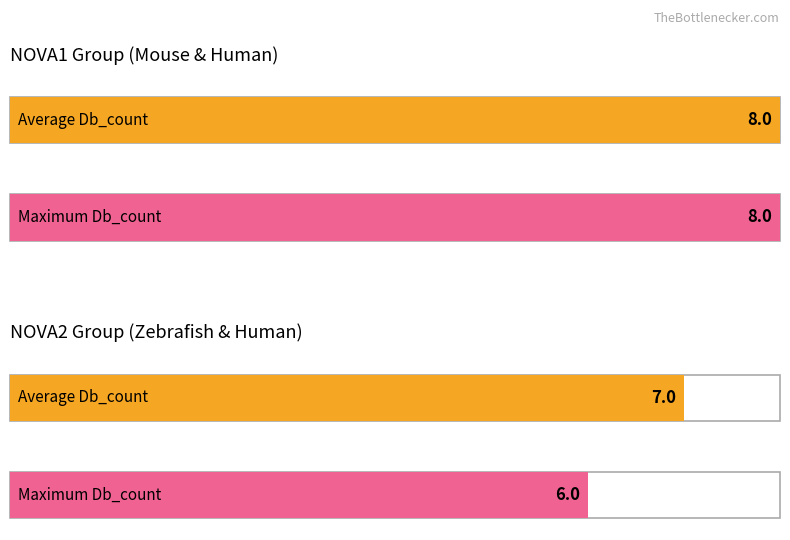

What value does the Db_count=8 series have at NOVA1_HUMAN?

8